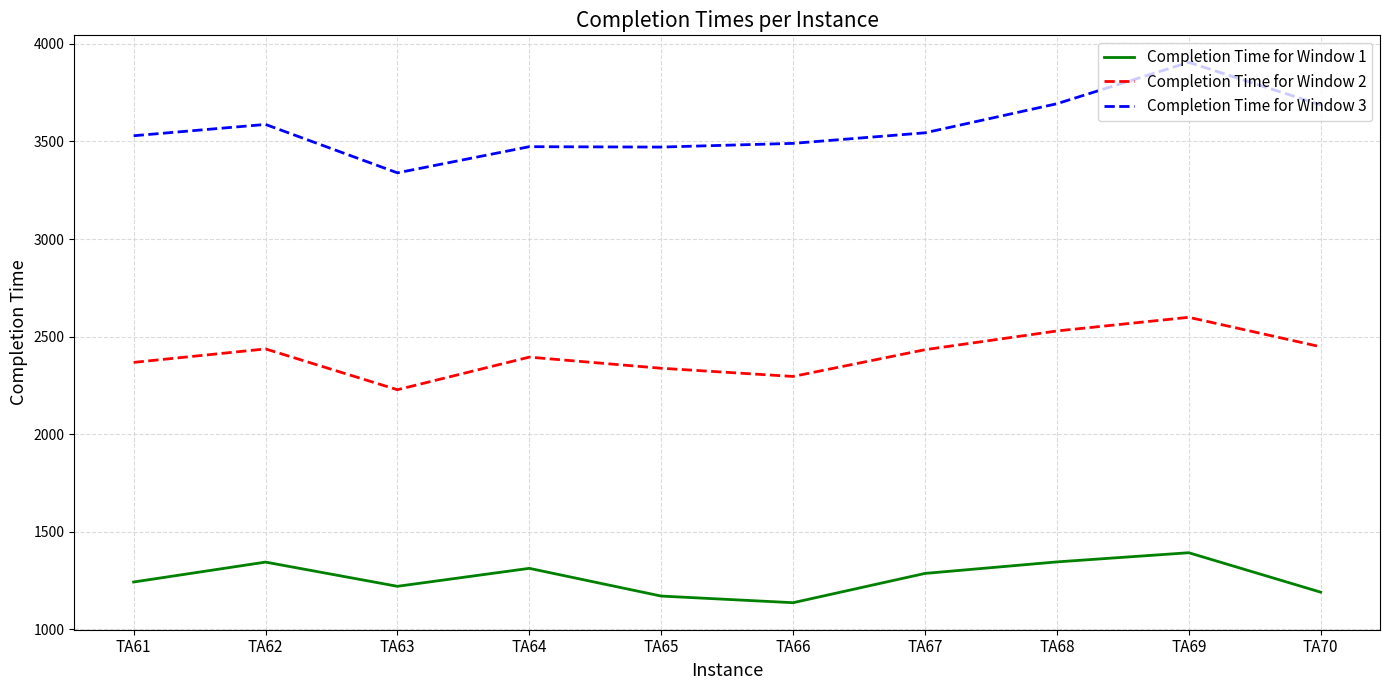

At which category does Completion Time for Window 3 reach its first local peak?

TA62